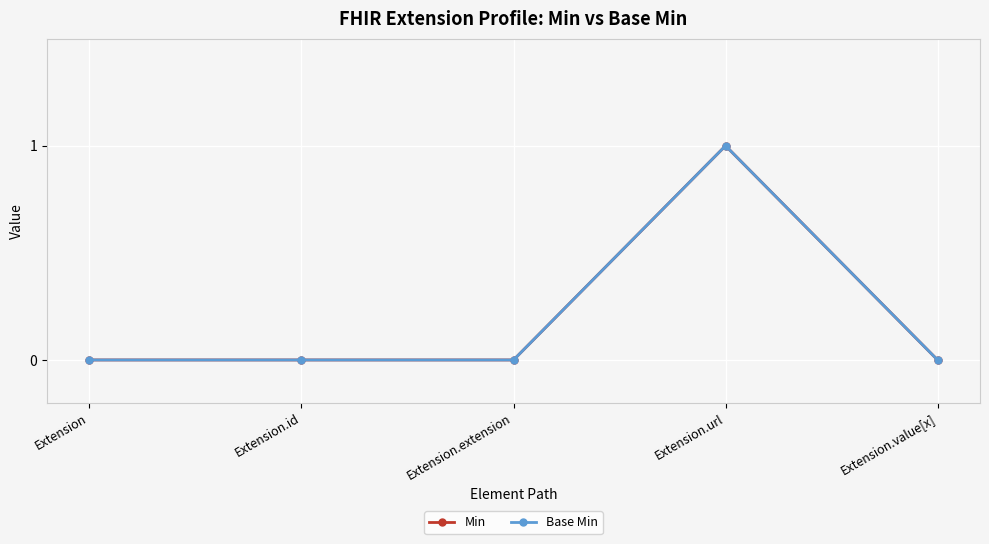

How many Min values are between 0 and 1?

5